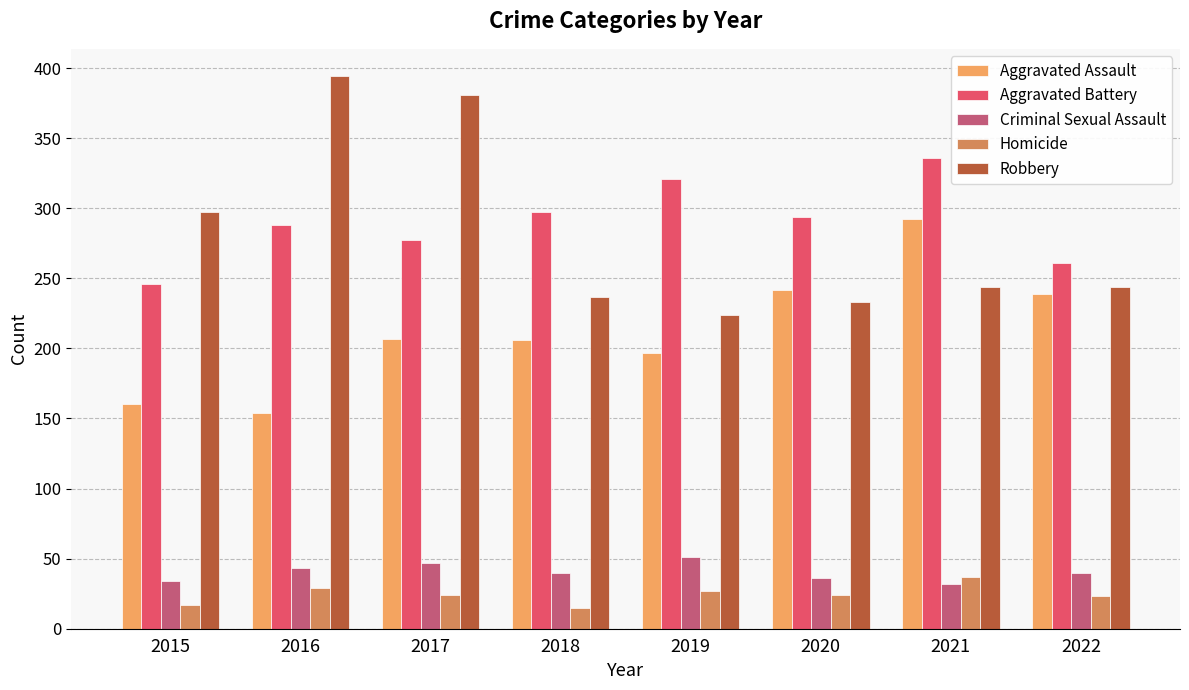

Which series has the largest range (max minus min)?

Robbery